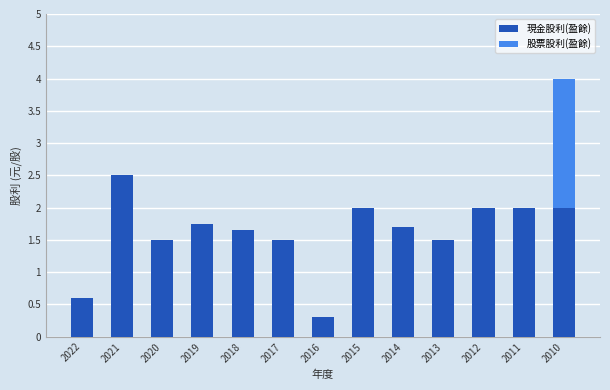

At which category is the sum across all series the highest?

2010